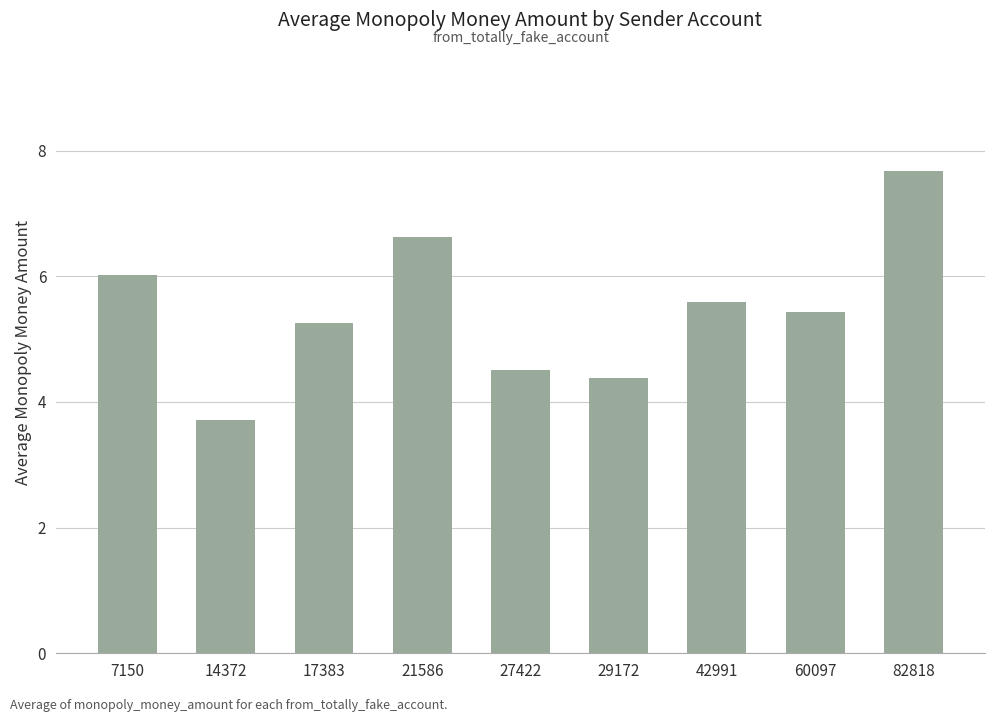

Approximately how many times larger is the value at 27422 compared to 21586?

0.7